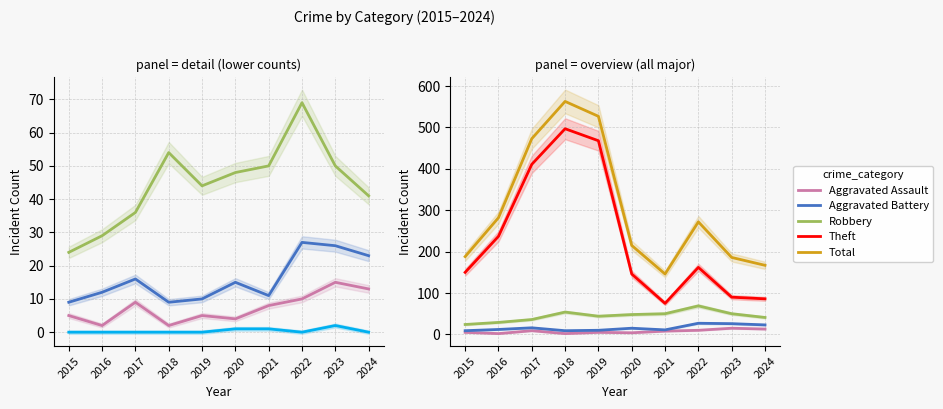

How many interior local peaks does the Total series have?

2